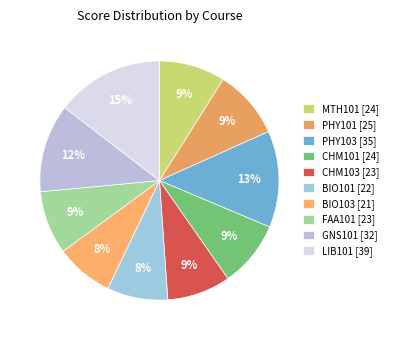

To the nearest percent, what percentage of the pie is BIO103 [21]?

8%